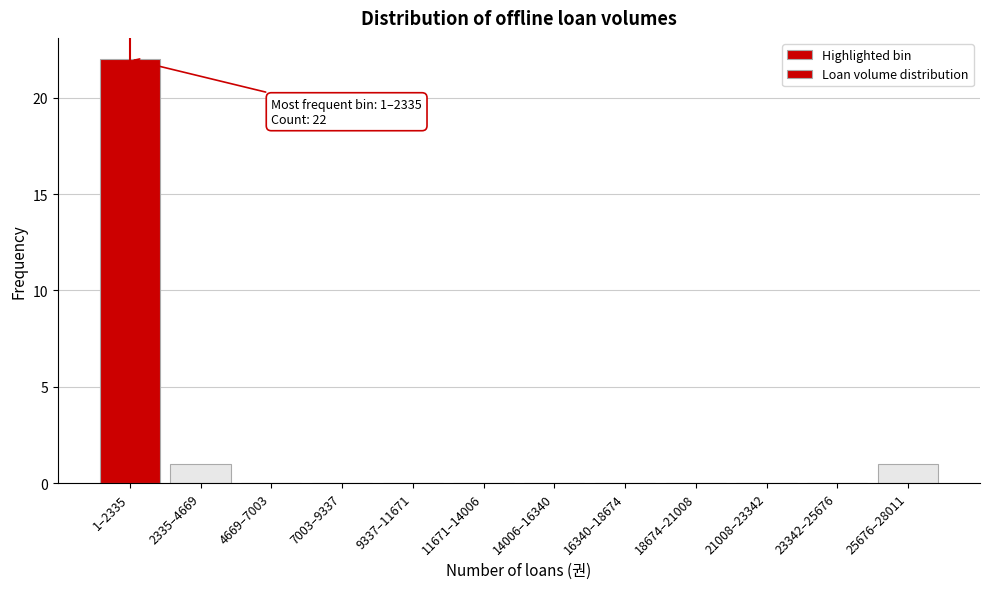

Reading right to left, extract all data points from this chart.

25676–28011=1	23342–25676=0	21008–23342=0	18674–21008=0	16340–18674=0	14006–16340=0	11671–14006=0	9337–11671=0	7003–9337=0	4669–7003=0	2335–4669=1	1–2335=22